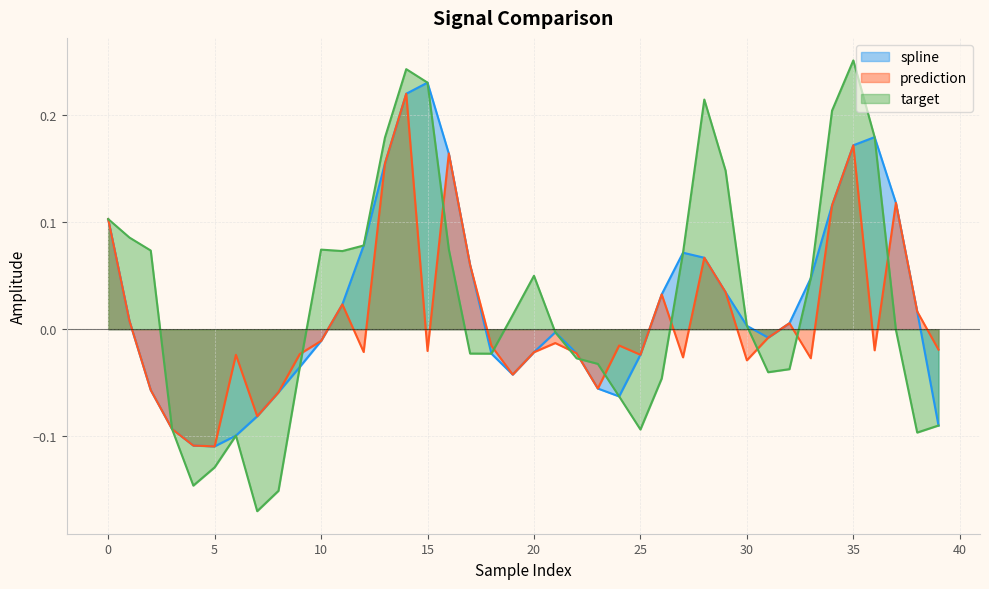

How many interior local peaks does the prediction series have?

11